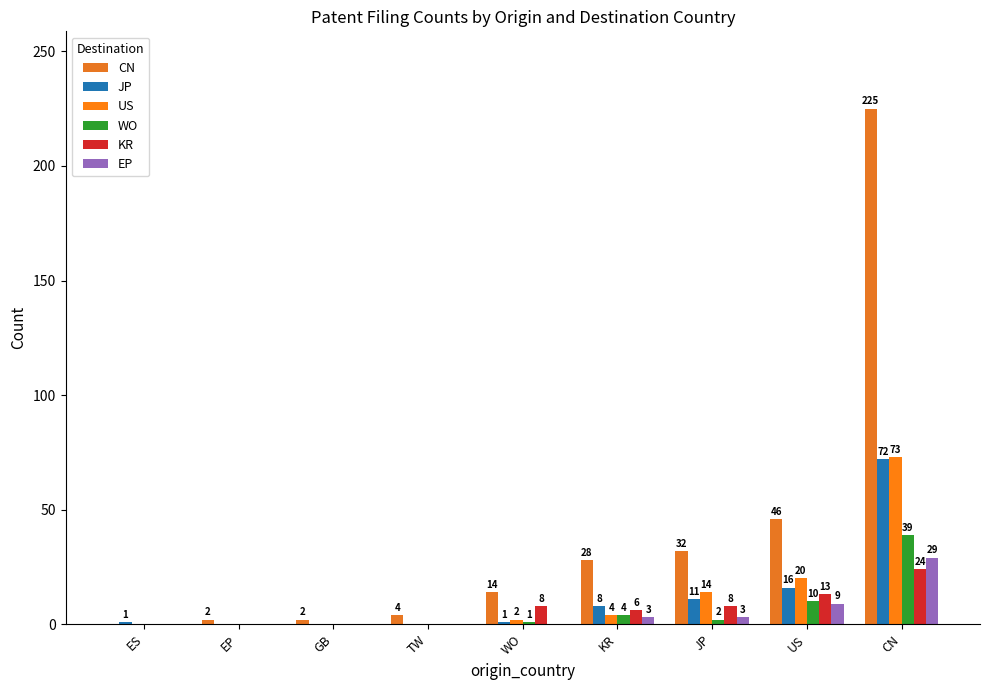

Which series has the largest total across all categories?

CN